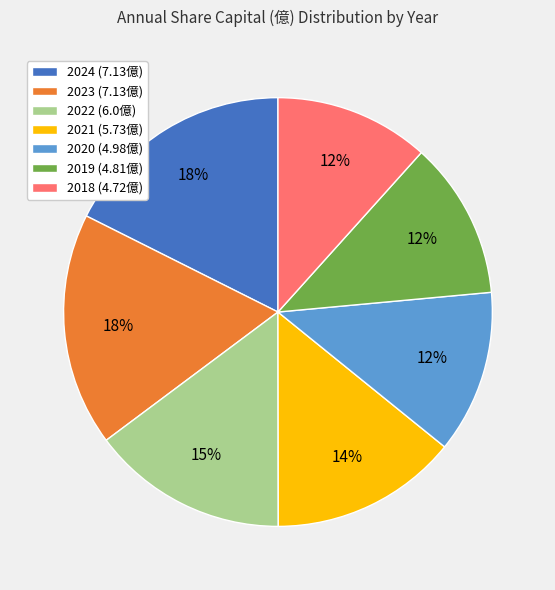

What percentage is the 2021 slice, to the nearest percent?

14%